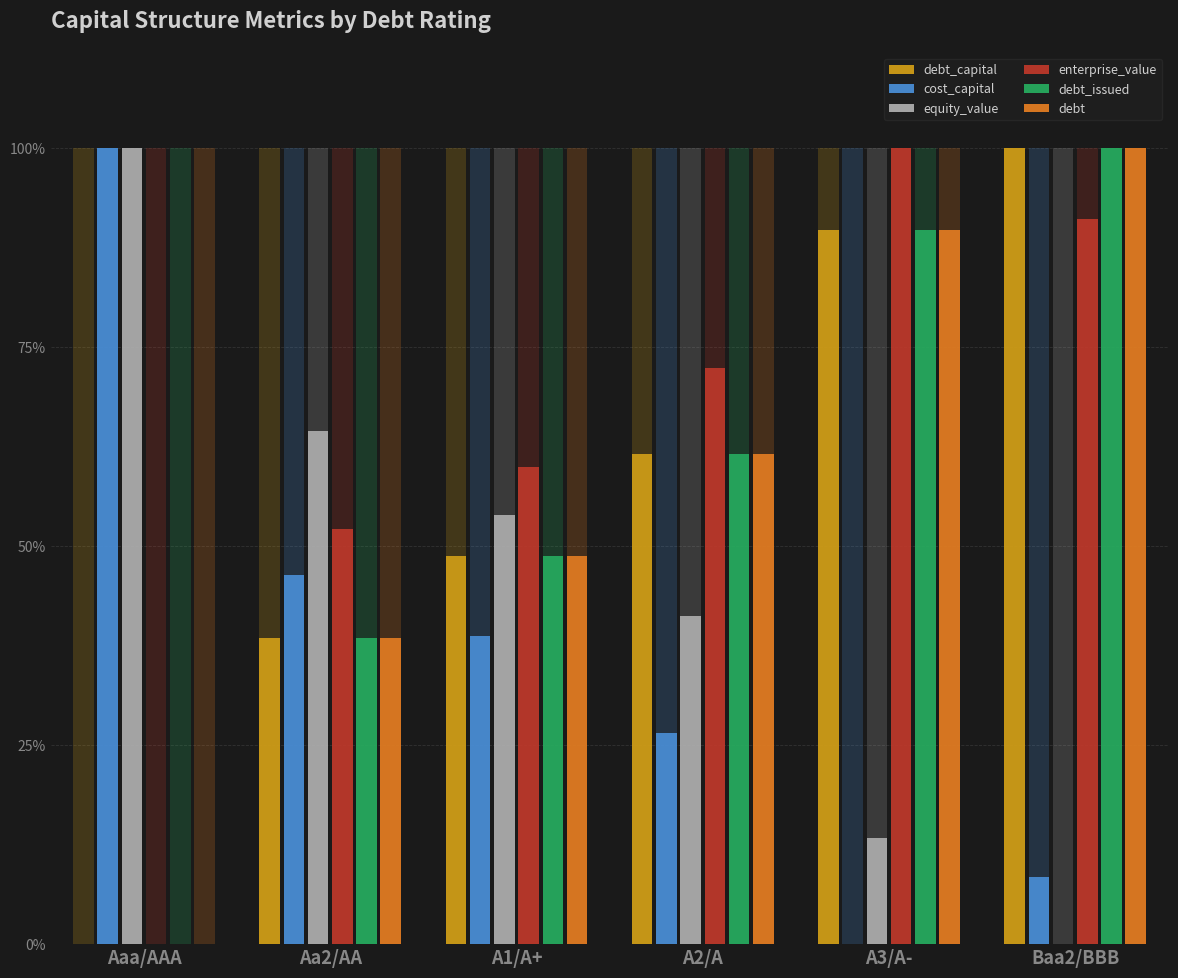

Between A1/A+ and A2/A, which series saw the biggest shift?

debt_capital